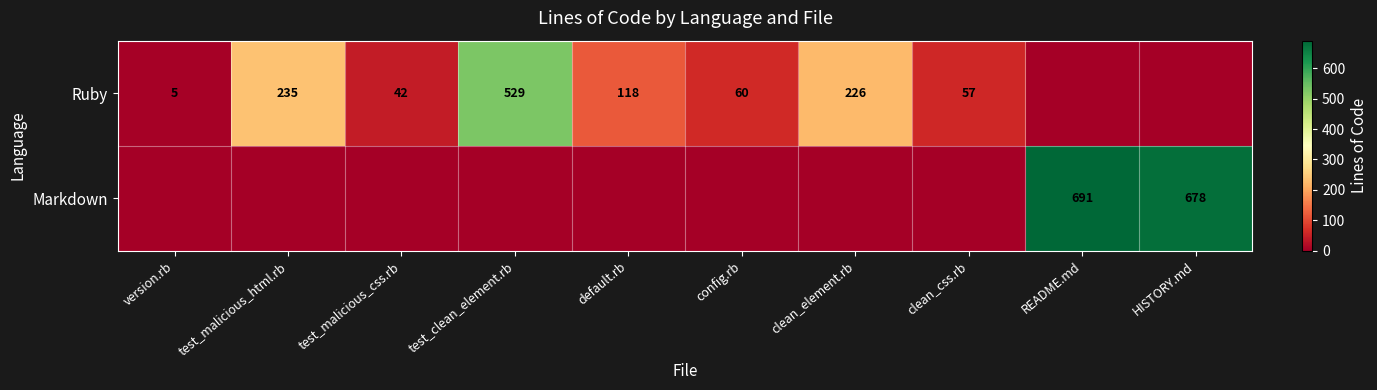

What is the difference between the Ruby values at clean_css.rb and version.rb?

52